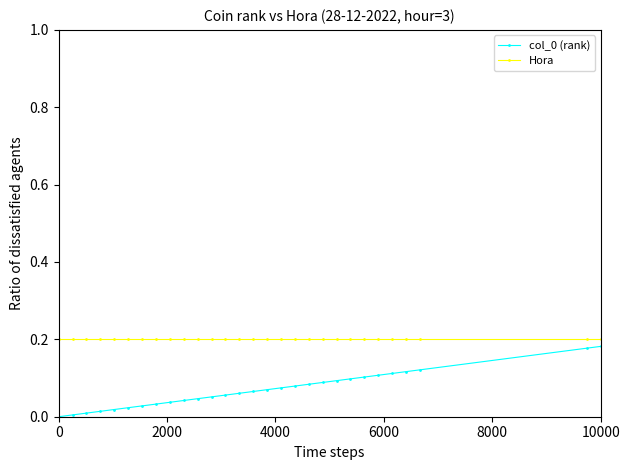

How many lines are shown in the chart?

2